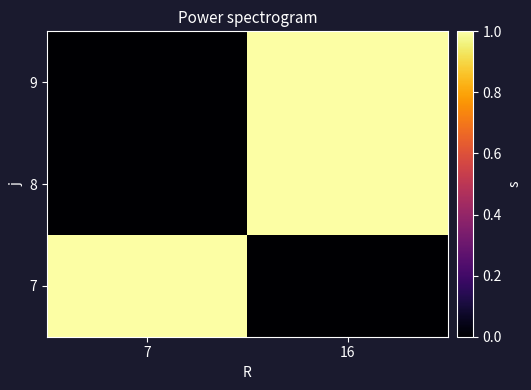

Count the number of categories in the chart.

2